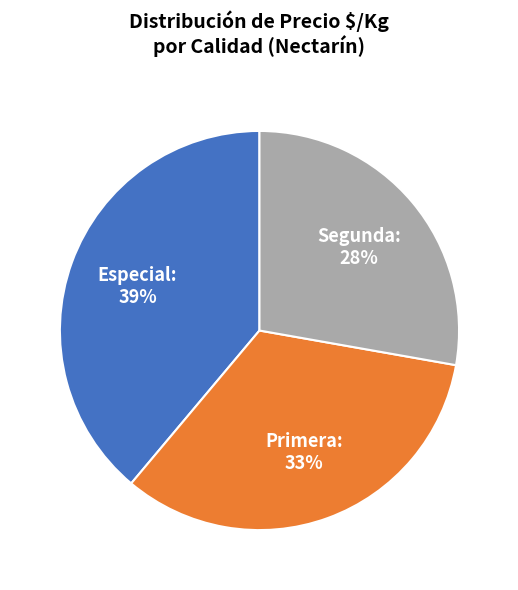

What percentage is the Especial slice, to the nearest percent?

39%